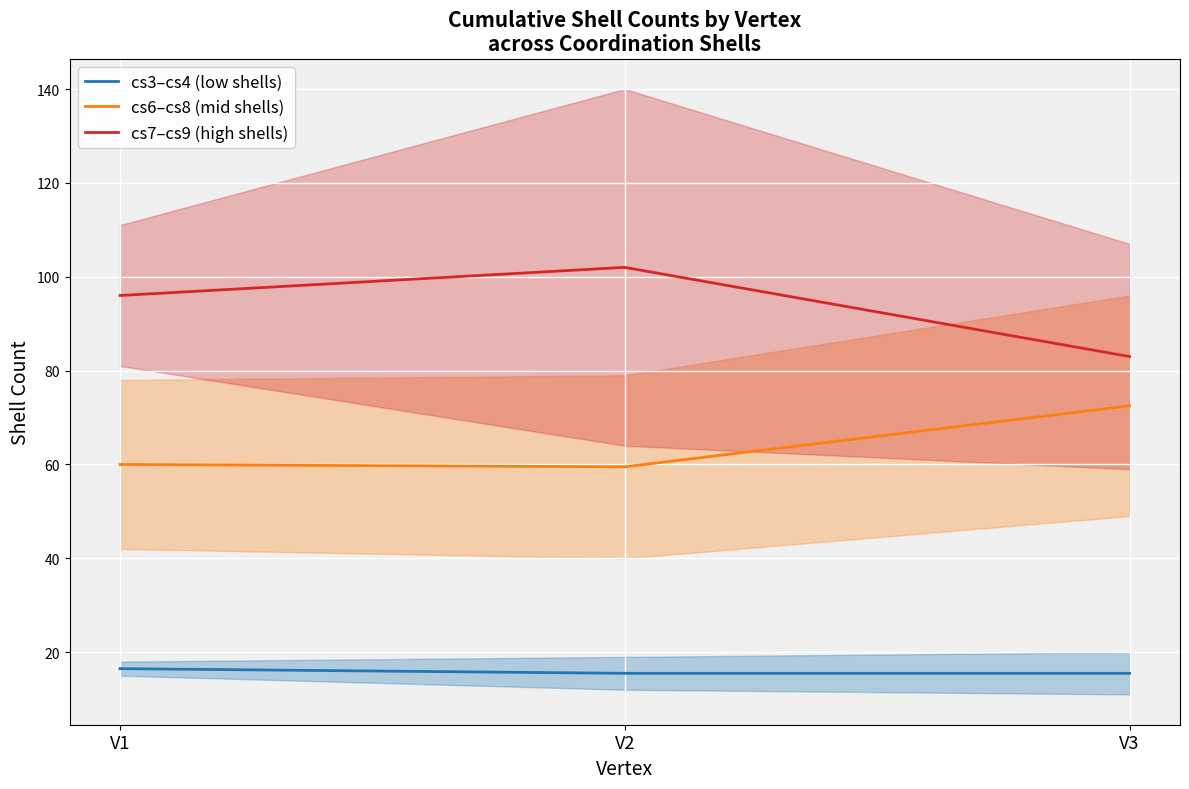

Reading left to right, what are all the values shown in this chart?

cs3–cs4 (low shells): 16.5	15.5	15.5
cs6–cs8 (mid shells): 60.0	59.5	72.5
cs7–cs9 (high shells): 96.0	102.0	83.0